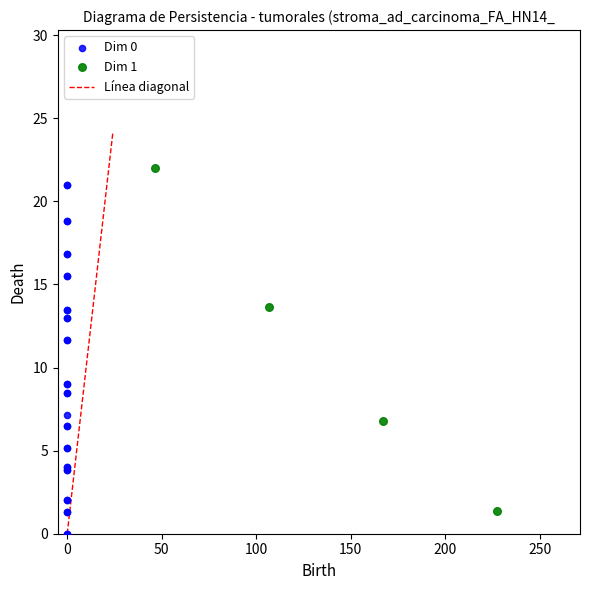

Which series has the widest spread of Y values?

Dim 0